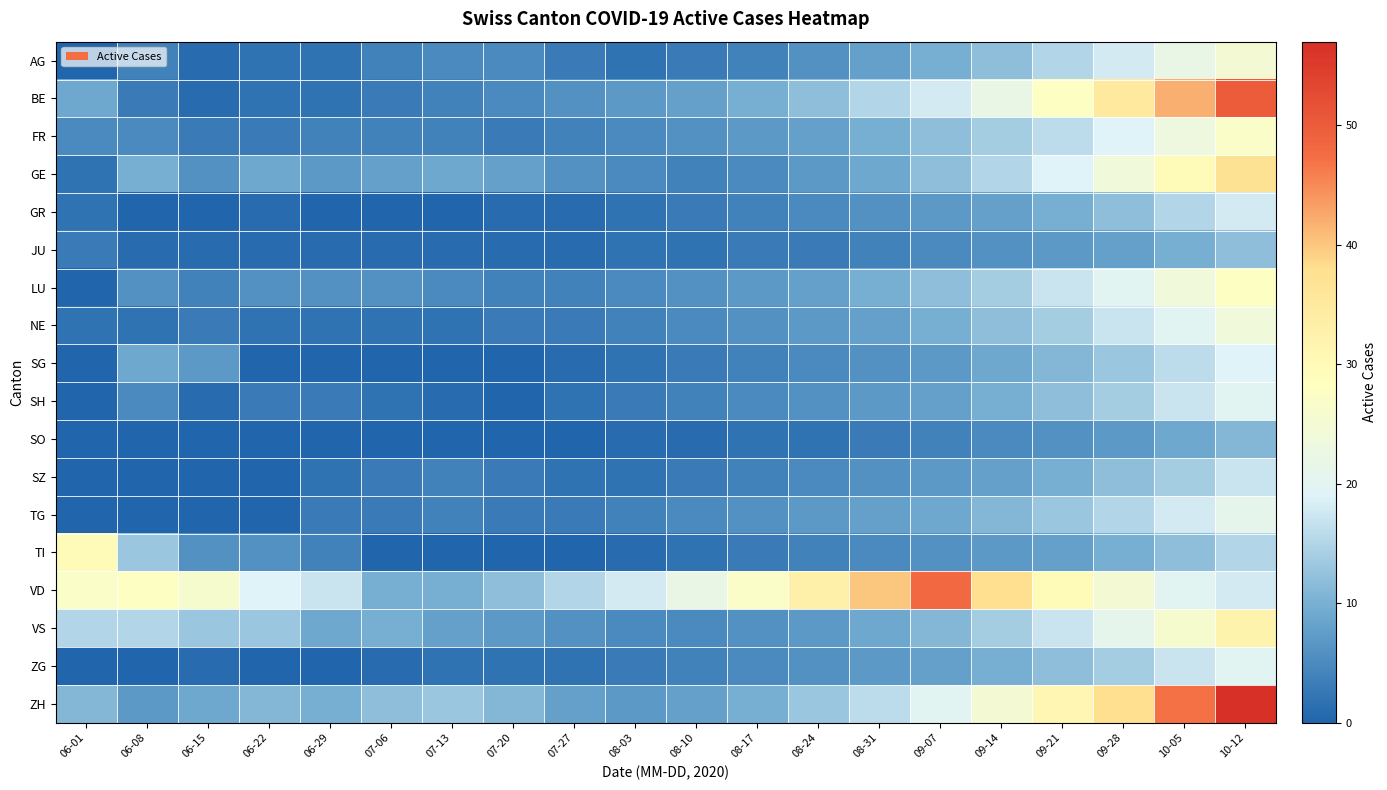

Reading right to left, what are all the values shown in this chart?

AG: 10-12=25	10-05=22	09-28=18	09-21=15	09-14=12	09-07=10	08-31=8	08-24=6	08-17=4	08-10=3	08-03=2	07-27=3	07-20=5	07-13=5	07-06=4	06-29=2	06-22=2	06-15=1	06-08=4	06-01=0
BE: 10-12=50	10-05=42	09-28=35	09-21=28	09-14=22	09-07=18	08-31=15	08-24=12	08-17=10	08-10=8	08-03=7	07-27=6	07-20=5	07-13=4	07-06=3	06-29=2	06-22=2	06-15=1	06-08=3	06-01=9
FR: 10-12=27	10-05=23	09-28=19	09-21=16	09-14=14	09-07=12	08-31=10	08-24=8	08-17=7	08-10=6	08-03=5	07-27=4	07-20=3	07-13=4	07-06=4	06-29=4	06-22=3	06-15=3	06-08=5	06-01=5
GE: 10-12=37	10-05=30	09-28=24	09-21=19	09-14=15	09-07=12	08-31=9	08-24=7	08-17=5	08-10=4	08-03=5	07-27=6	07-20=8	07-13=9	07-06=8	06-29=7	06-22=9	06-15=6	06-08=10	06-01=2
GR: 10-12=18	10-05=15	09-28=12	09-21=10	09-14=8	09-07=7	08-31=6	08-24=5	08-17=4	08-10=3	08-03=2	07-27=1	07-20=1	07-13=0	07-06=0	06-29=0	06-22=1	06-15=0	06-08=0	06-01=2
JU: 10-12=12	10-05=10	09-28=8	09-21=7	09-14=6	09-07=5	08-31=4	08-24=3	08-17=3	08-10=2	08-03=2	07-27=1	07-20=1	07-13=1	07-06=1	06-29=1	06-22=1	06-15=1	06-08=1	06-01=3
LU: 10-12=28	10-05=24	09-28=20	09-21=17	09-14=14	09-07=12	08-31=10	08-24=8	08-17=7	08-10=6	08-03=5	07-27=4	07-20=4	07-13=5	07-06=6	06-29=6	06-22=6	06-15=4	06-08=6	06-01=0
NE: 10-12=24	10-05=20	09-28=17	09-21=14	09-14=12	09-07=10	08-31=8	08-24=7	08-17=6	08-10=5	08-03=4	07-27=3	07-20=3	07-13=2	07-06=2	06-29=2	06-22=2	06-15=3	06-08=2	06-01=2
SG: 10-12=19	10-05=16	09-28=13	09-21=11	09-14=9	09-07=7	08-31=6	08-24=5	08-17=4	08-10=3	08-03=2	07-27=1	07-20=0	07-13=0	07-06=0	06-29=0	06-22=0	06-15=7	06-08=9	06-01=0
SH: 10-12=20	10-05=17	09-28=14	09-21=12	09-14=10	09-07=8	08-31=7	08-24=6	08-17=5	08-10=4	08-03=3	07-27=2	07-20=0	07-13=1	07-06=2	06-29=3	06-22=3	06-15=1	06-08=5	06-01=0
SO: 10-12=11	10-05=9	09-28=7	09-21=6	09-14=5	09-07=4	08-31=3	08-24=2	08-17=2	08-10=1	08-03=1	07-27=0	07-20=0	07-13=0	07-06=0	06-29=0	06-22=0	06-15=0	06-08=0	06-01=0
SZ: 10-12=17	10-05=14	09-28=12	09-21=10	09-14=8	09-07=7	08-31=6	08-24=5	08-17=4	08-10=3	08-03=2	07-27=2	07-20=3	07-13=4	07-06=3	06-29=2	06-22=0	06-15=0	06-08=0	06-01=0
TG: 10-12=21	10-05=18	09-28=15	09-21=13	09-14=11	09-07=9	08-31=8	08-24=7	08-17=6	08-10=5	08-03=4	07-27=3	07-20=3	07-13=4	07-06=3	06-29=3	06-22=0	06-15=0	06-08=0	06-01=0
TI: 10-12=15	10-05=12	09-28=10	09-21=8	09-14=7	09-07=6	08-31=5	08-24=4	08-17=3	08-10=2	08-03=1	07-27=0	07-20=0	07-13=0	07-06=0	06-29=4	06-22=6	06-15=6	06-08=13	06-01=30
VD: 10-12=18	10-05=20	09-28=25	09-21=30	09-14=38	09-07=48	08-31=40	08-24=33	08-17=27	08-10=22	08-03=18	07-27=15	07-20=12	07-13=10	07-06=10	06-29=17	06-22=19	06-15=26	06-08=28	06-01=27
VS: 10-12=32	10-05=26	09-28=21	09-21=17	09-14=14	09-07=11	08-31=9	08-24=7	08-17=6	08-10=5	08-03=5	07-27=6	07-20=7	07-13=8	07-06=10	06-29=9	06-22=13	06-15=13	06-08=15	06-01=15
ZG: 10-12=20	10-05=17	09-28=14	09-21=12	09-14=10	09-07=8	08-31=7	08-24=6	08-17=5	08-10=4	08-03=3	07-27=2	07-20=2	07-13=2	07-06=1	06-29=0	06-22=0	06-15=1	06-08=0	06-01=0
ZH: 10-12=57	10-05=47	09-28=38	09-21=31	09-14=25	09-07=20	08-31=16	08-24=13	08-17=10	08-10=8	08-03=7	07-27=8	07-20=11	07-13=13	07-06=12	06-29=10	06-22=11	06-15=9	06-08=7	06-01=11